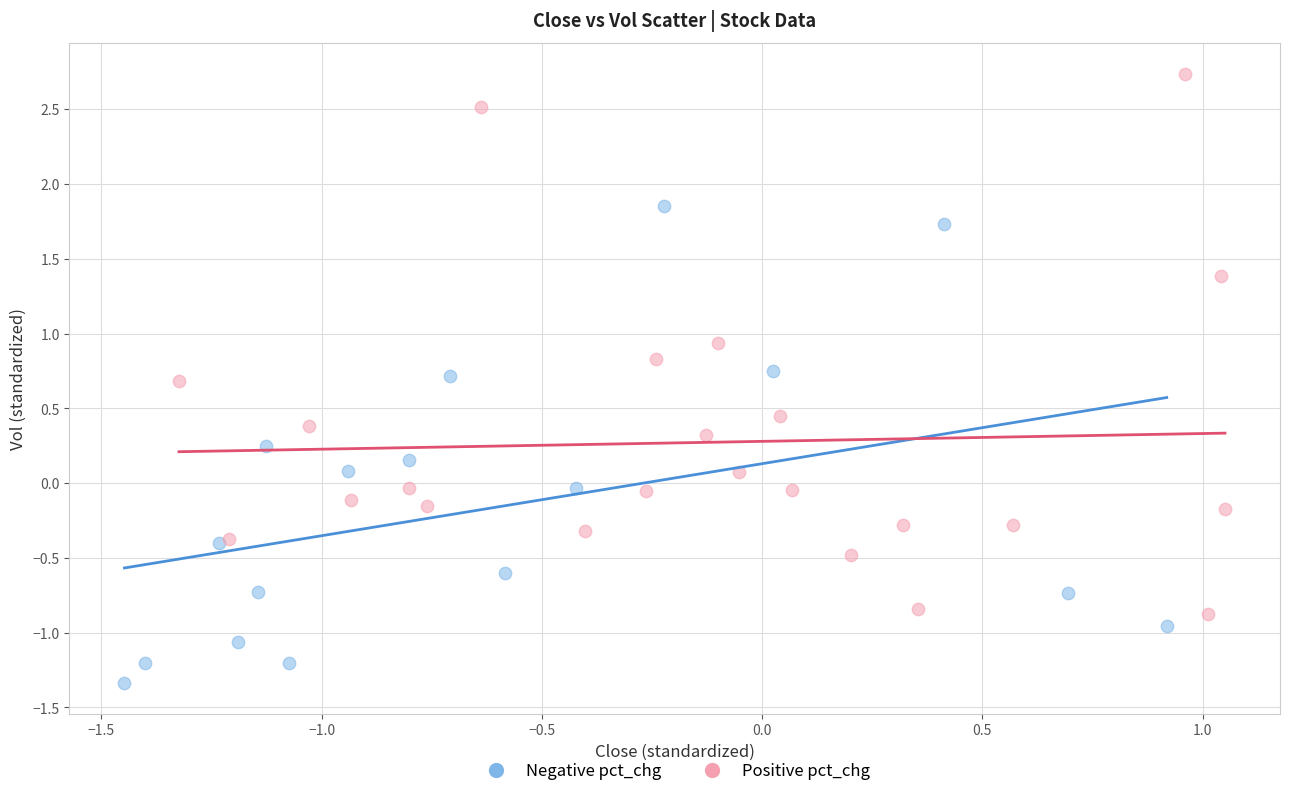

What are all the series names shown in the legend?

Negative pct_chg, Positive pct_chg